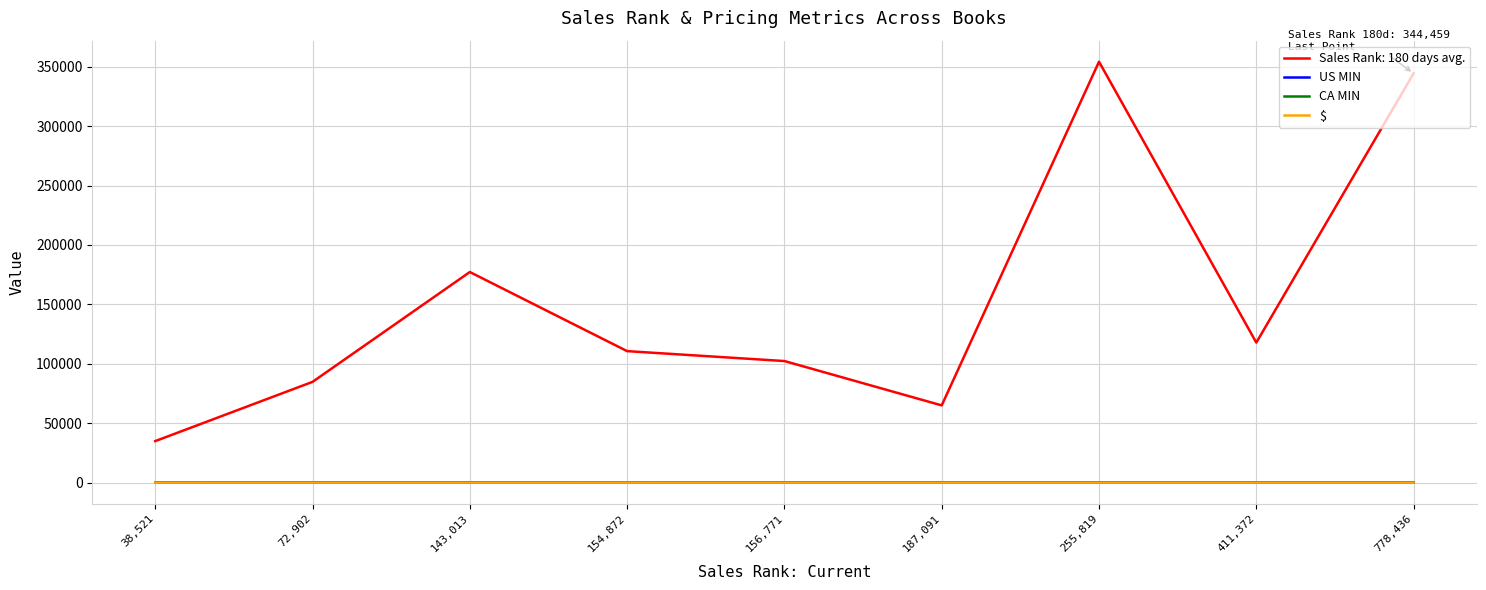

True or false: CA MIN and Sales Rank: 180 days avg. cross at least once.

False